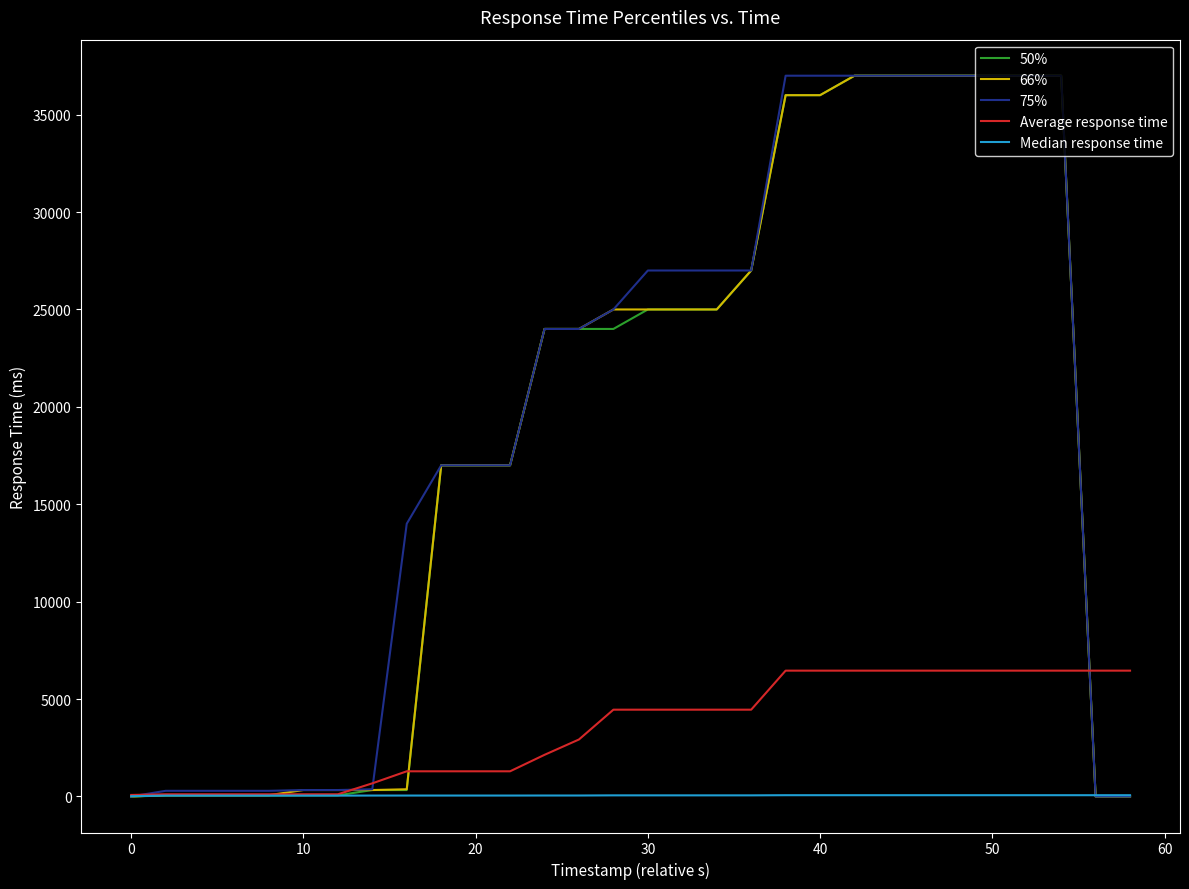

What are all the series names shown in the legend?

50%, 66%, 75%, Average response time, Median response time